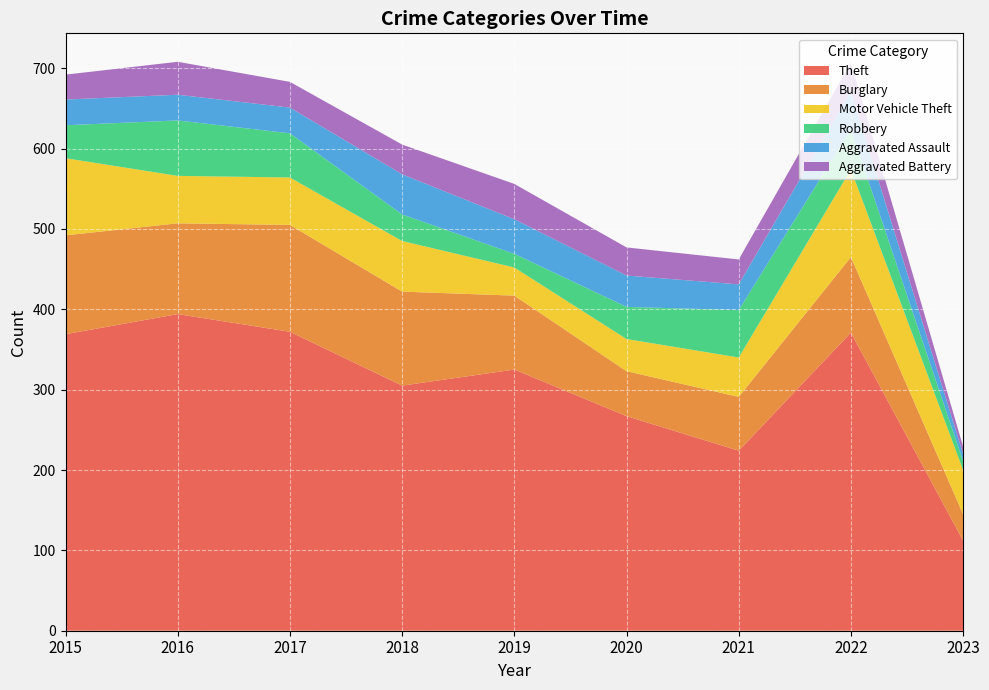

Reading left to right, transcribe all the data shown in this chart.

Theft: 369	394	372	305	325	267	224	371	112
Burglary: 123	113	133	117	92	56	67	94	33
Motor Vehicle Theft: 96	59	59	63	35	40	49	109	55
Robbery: 41	69	55	33	17	40	59	50	11
Aggravated Assault: 32	32	32	50	43	39	32	47	9
Aggravated Battery: 31	41	32	37	44	35	31	36	9